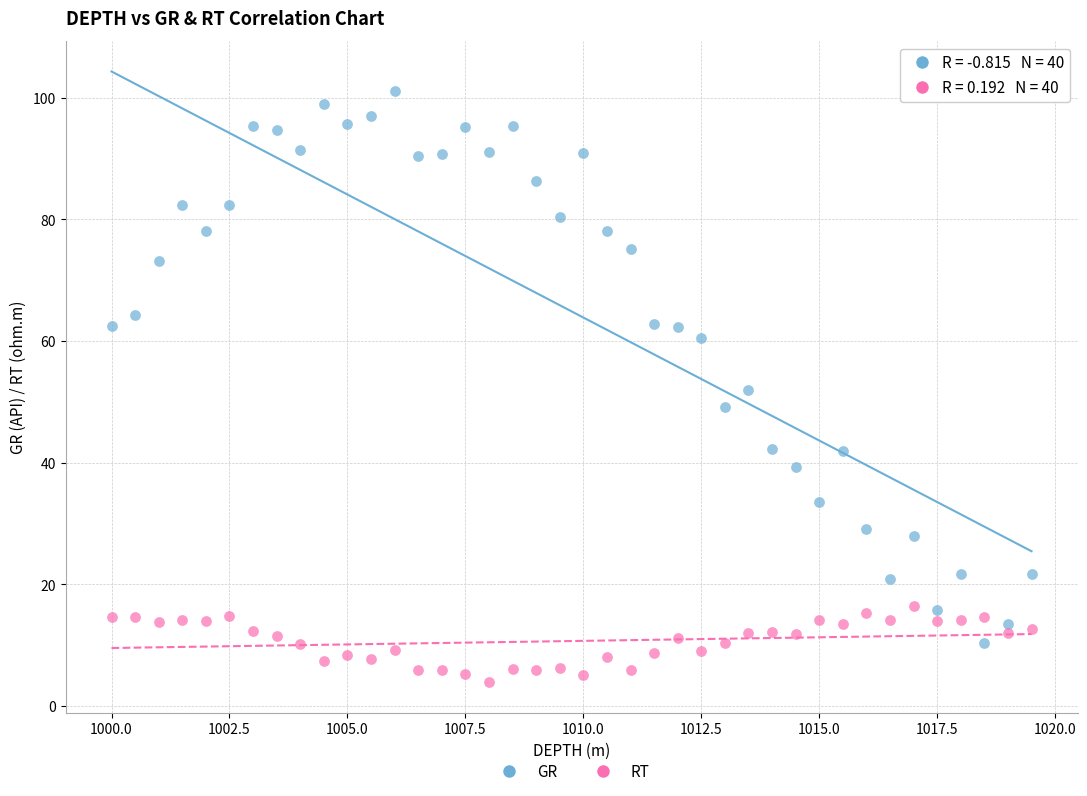

Which series contains the lowest Y value?

RT